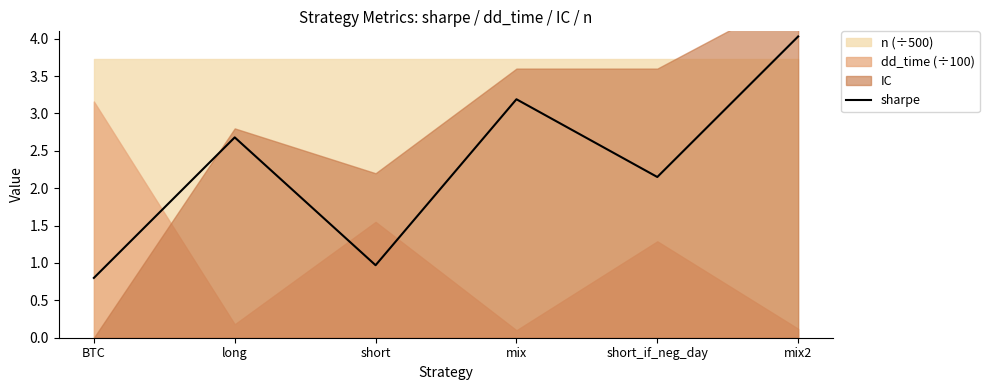

Which category has the highest value across all series?

mix2